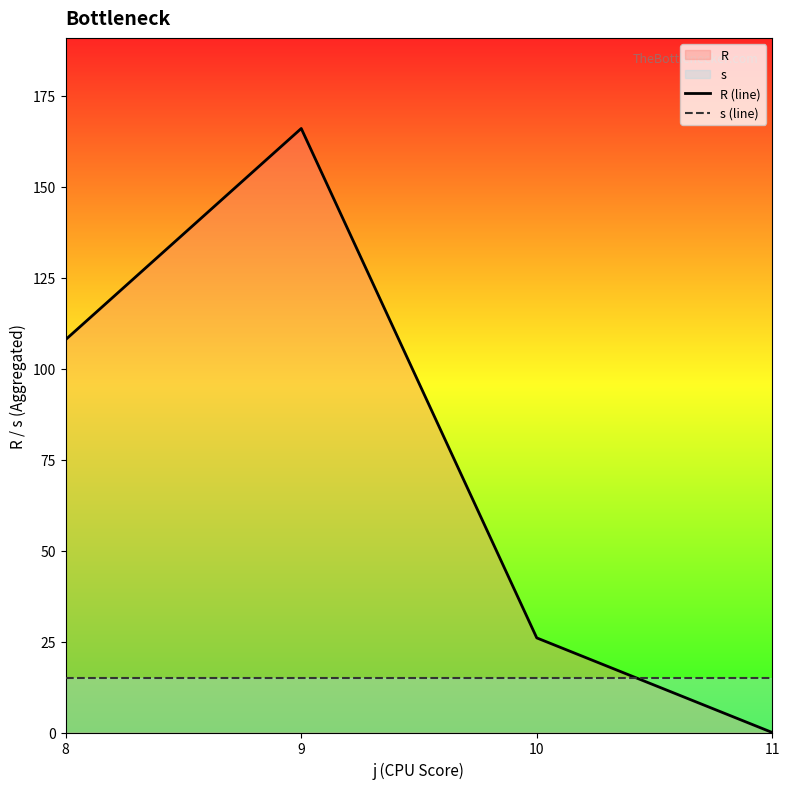

How many positive values does the R (line) series have?

3